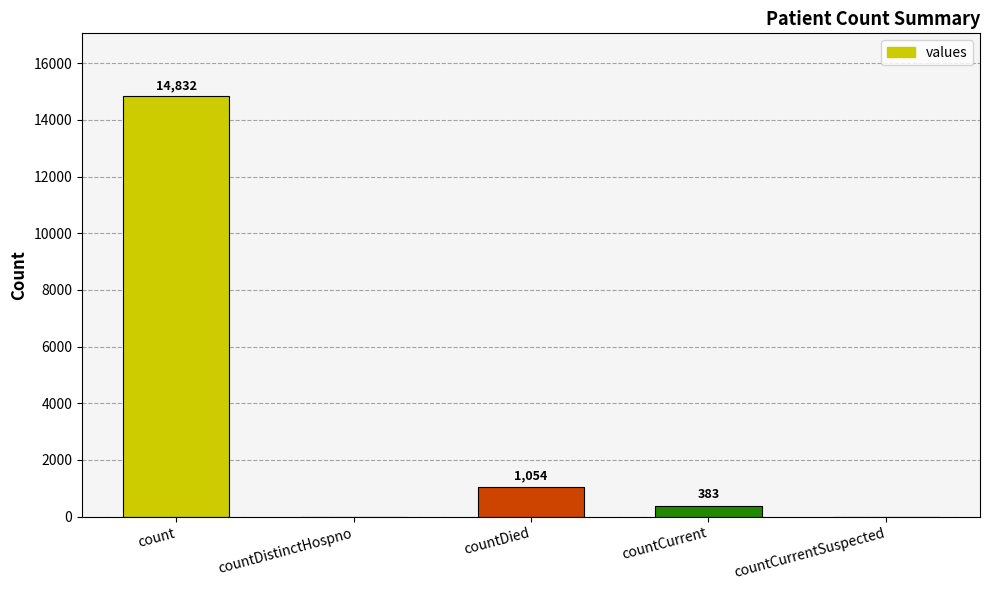

Reading right to left, transcribe all the data shown in this chart.

countCurrentSuspected=0	countCurrent=383	countDied=1054	countDistinctHospno=0	count=14832